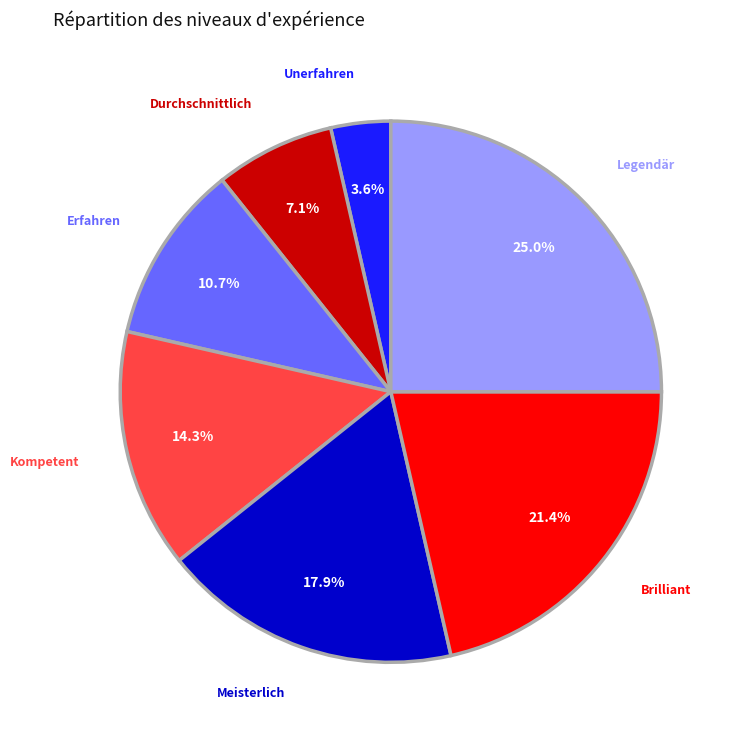

To the nearest percent, what percentage of the pie is Legendär?

25%